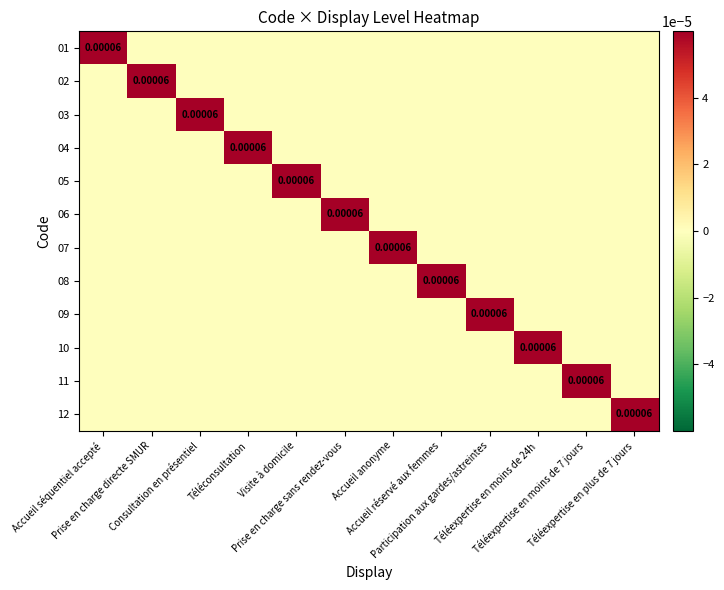

How many categories are shown in the chart?

12